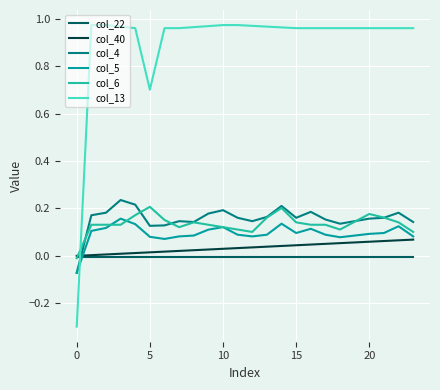

How many times do col_22 and col_6 cross each other?

1